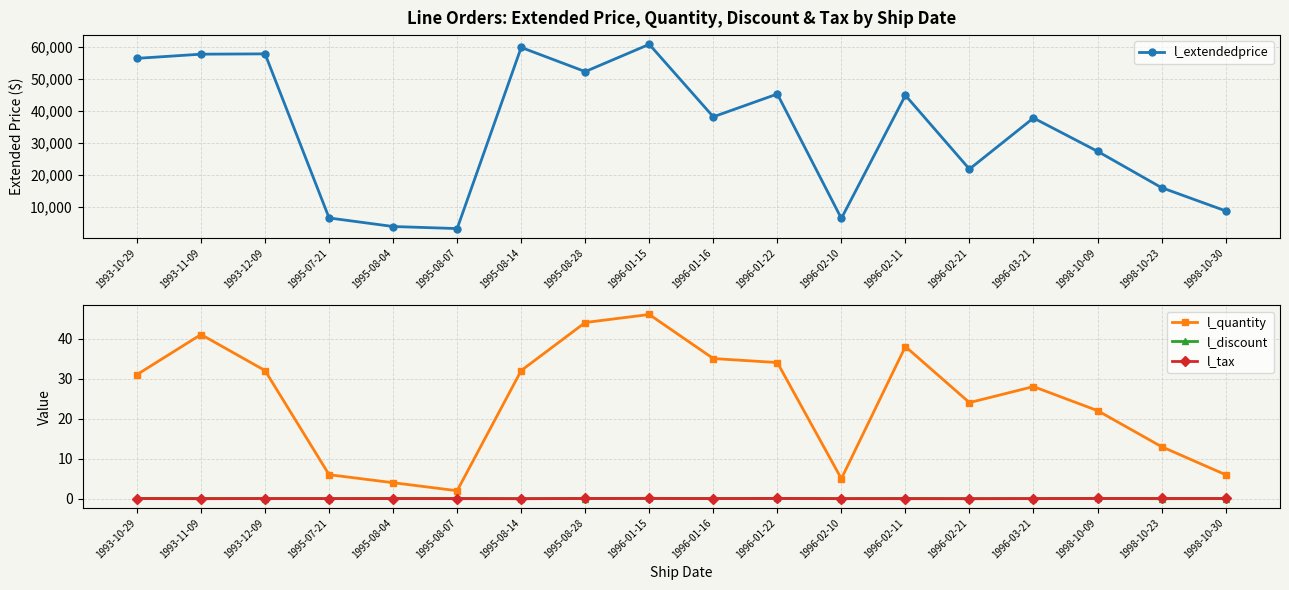

At how many categories does at least one series exceed 48680?

6